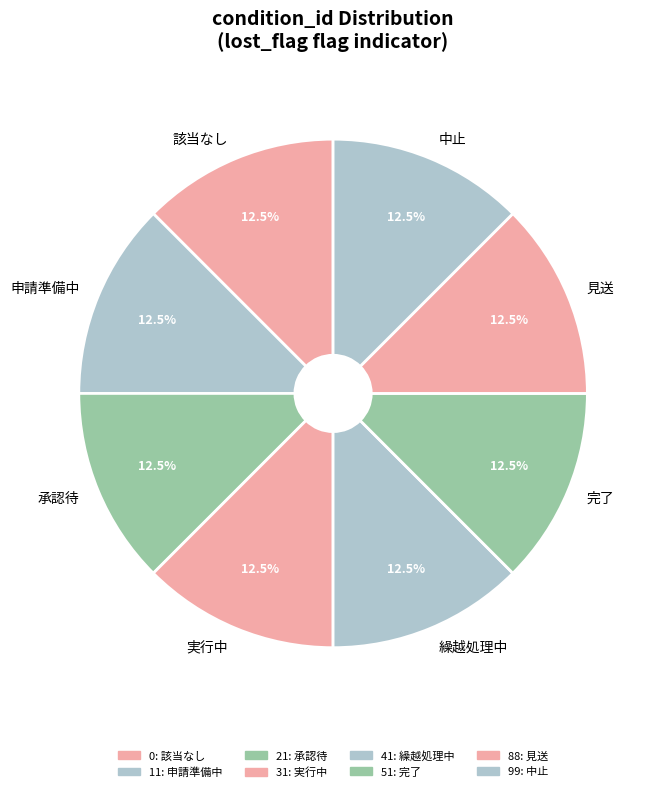

Approximately how many times larger is the value at 承認待 compared to 該当なし?

1.0